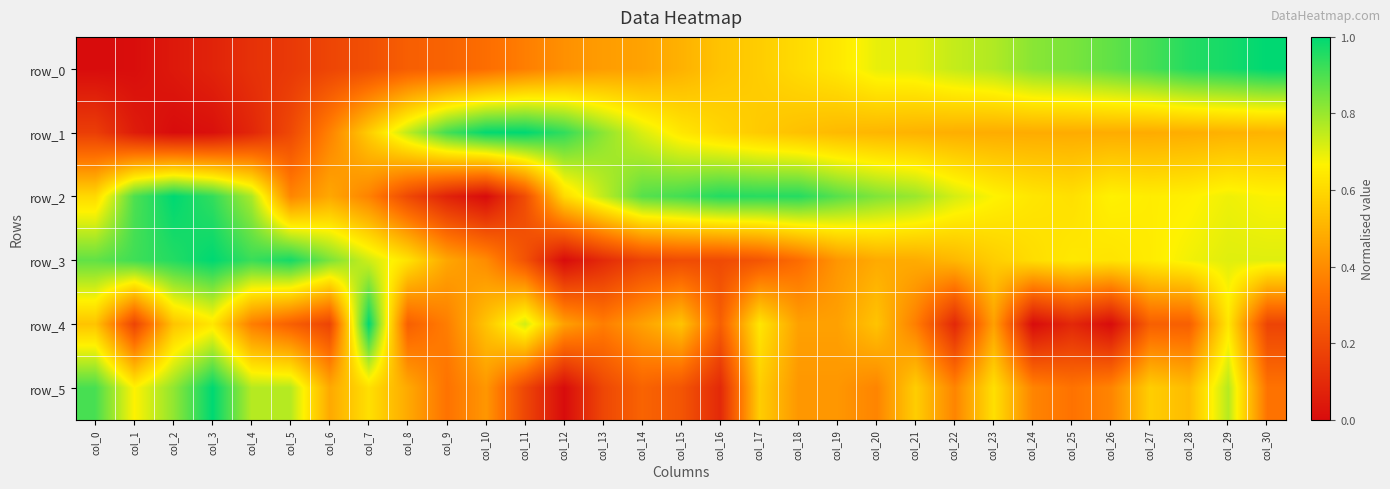

Reading left to right, list all the values displayed in this chart.

row_0: 0.0	0.0	0.0	0.1	0.1	0.1	0.2	0.2	0.3	0.3	0.3	0.4	0.4	0.4	0.5	0.5	0.5	0.6	0.6	0.6	0.7	0.7	0.7	0.8	0.8	0.8	0.9	0.9	1.0	1.0	1.0
row_1: 0.2	0.1	0.0	0.0	0.1	0.2	0.4	0.6	0.8	0.9	1.0	1.0	0.9	0.8	0.7	0.6	0.6	0.6	0.5	0.5	0.5	0.5	0.5	0.5	0.5	0.5	0.5	0.5	0.5	0.5	0.5
row_2: 0.6	0.9	1.0	0.9	0.8	0.4	0.5	0.4	0.2	0.1	0.0	0.2	0.6	0.7	0.9	0.9	1.0	0.9	1.0	0.9	0.8	0.8	0.7	0.7	0.6	0.6	0.7	0.7	0.7	0.7	0.7
row_3: 0.9	0.9	1.0	1.0	0.9	1.0	0.8	0.7	0.6	0.5	0.4	0.2	0.0	0.1	0.2	0.2	0.2	0.2	0.3	0.4	0.5	0.5	0.5	0.6	0.6	0.6	0.6	0.6	0.7	0.7	0.7
row_4: 0.5	0.2	0.5	0.6	0.4	0.3	0.2	1.0	0.3	0.4	0.5	0.7	0.5	0.4	0.5	0.5	0.3	0.6	0.5	0.5	0.5	0.4	0.1	0.5	0.0	0.1	0.0	0.3	0.3	0.6	0.2
row_5: 0.9	0.7	0.8	1.0	0.8	0.8	0.5	0.6	0.5	0.3	0.4	0.2	0.0	0.2	0.3	0.2	0.1	0.6	0.4	0.4	0.4	0.6	0.4	0.6	0.4	0.3	0.4	0.6	0.5	0.8	0.3